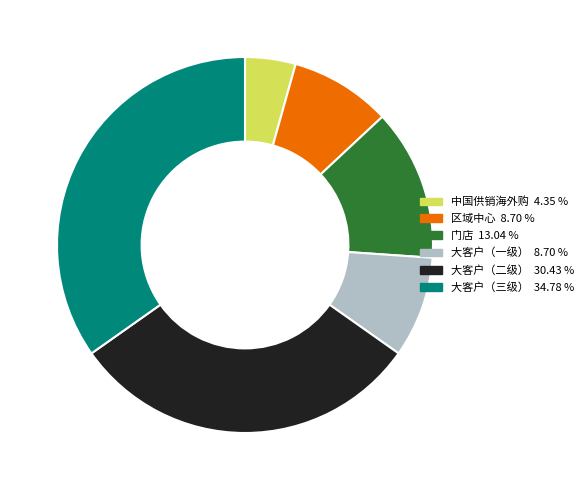

Is the sum of 大客户（二级） and 大客户（一级） greater than half?

No